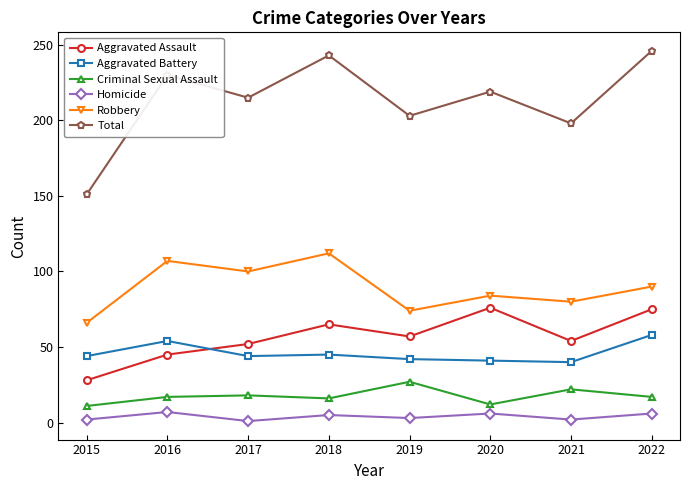

Rank the series by their maximum value, from lowest to highest.

Homicide, Criminal Sexual Assault, Aggravated Battery, Aggravated Assault, Robbery, Total